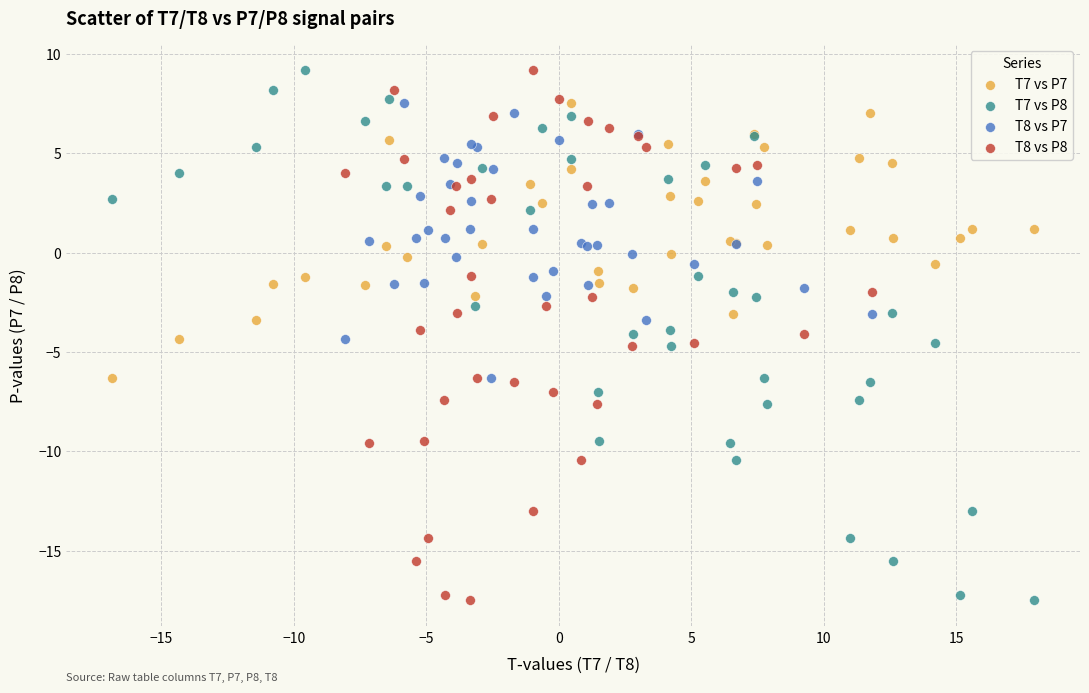

What are all the series names shown in the legend?

T7 vs P7, T7 vs P8, T8 vs P7, T8 vs P8